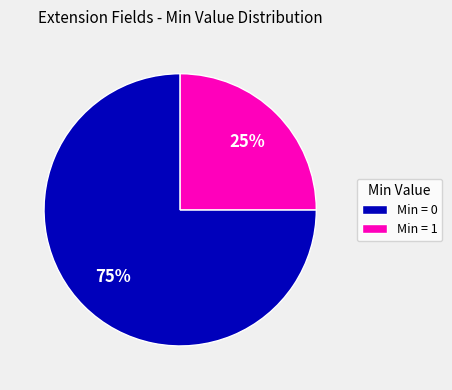

Count the number of slices in the pie.

2